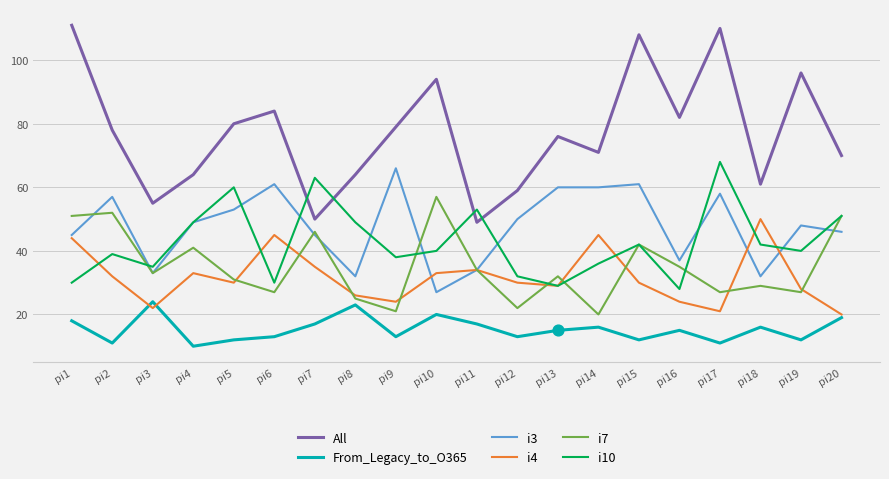

Which series has the widest spread of values?

All